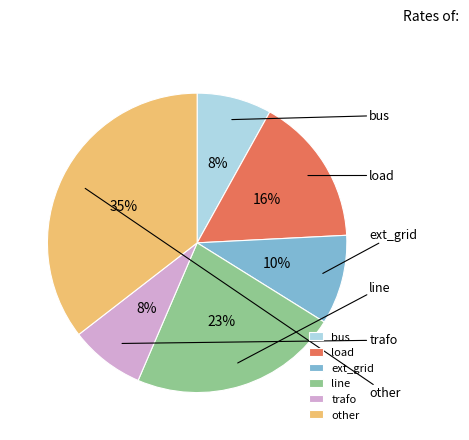

Is it true that load is 7% of the pie?

False